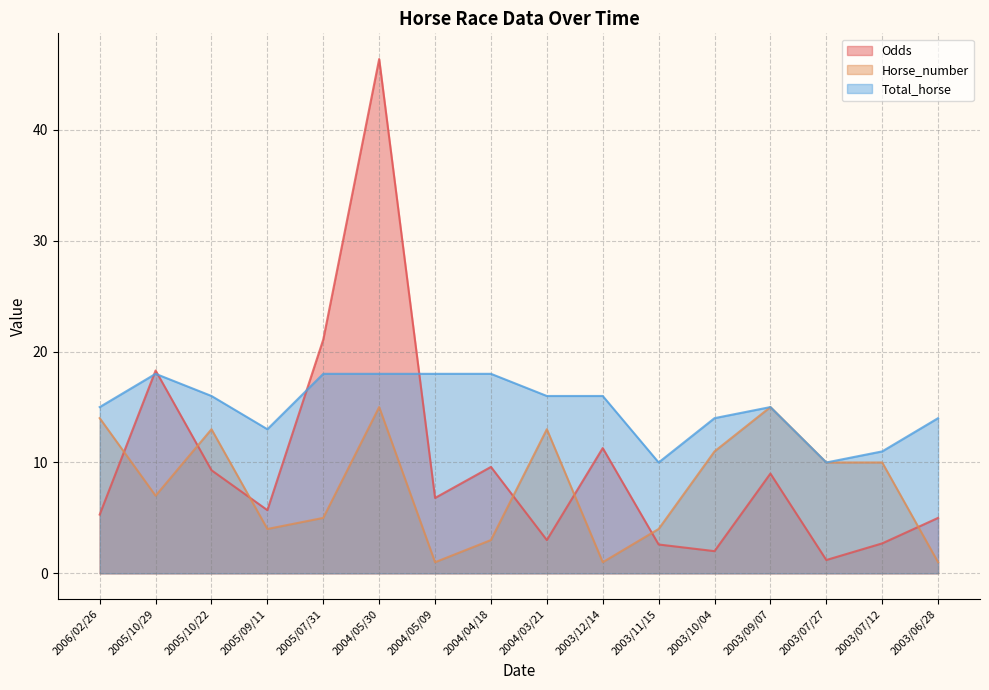

True or false: Total_horse and Horse_number intersect in this chart.

False